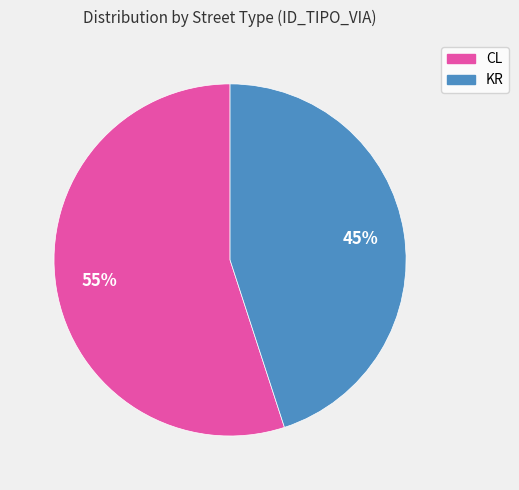

Count the number of slices in the pie.

2